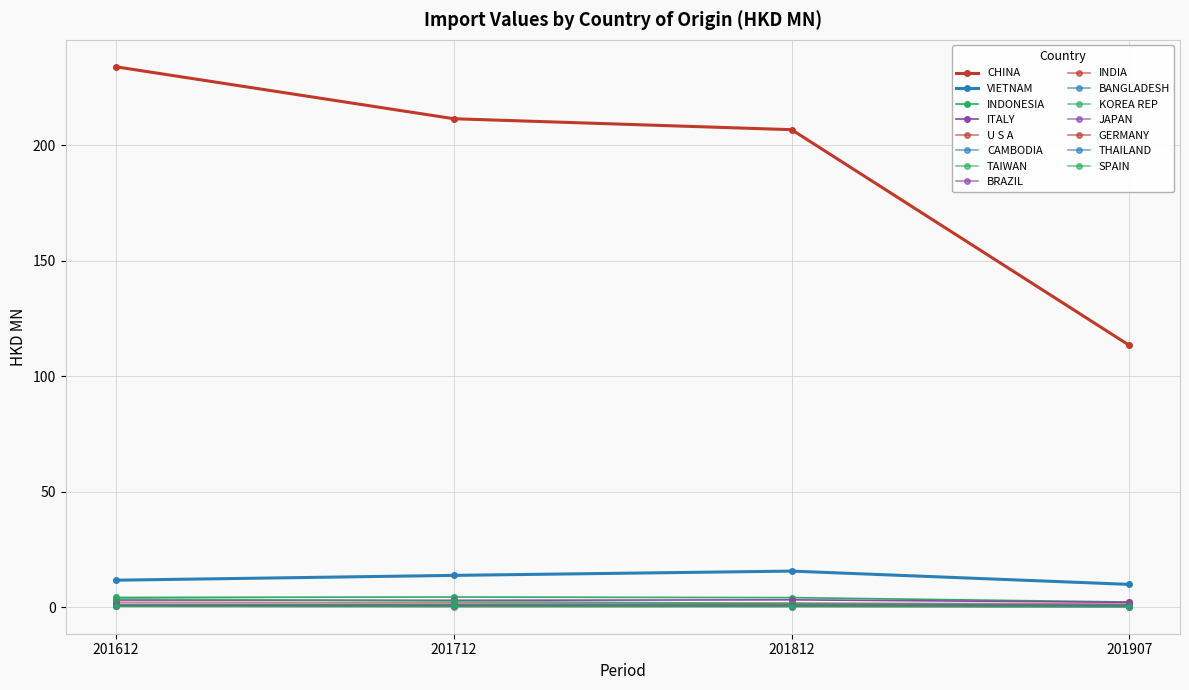

Reading right to left, transcribe all the data shown in this chart.

201612 (HKD MN): 0.4	0.4	0.3	0.7	1.0	0.4	0.8	0.8	3.6	1.2	2.1	3.1	4.2	11.6	233.9
201712 (HKD MN): 0.3	0.4	0.2	0.6	1.2	0.4	1.0	1.0	2.6	1.2	2.0	2.9	4.4	13.7	211.4
201812 (HKD MN): 0.2	0.4	0.2	0.5	1.0	0.4	0.9	0.9	1.5	1.4	1.8	3.1	4.1	15.6	206.7
201907 (HKD MN): 0.2	0.2	0.2	0.3	0.4	0.5	0.5	0.7	0.8	0.9	1.3	2.1	2.2	9.8	113.3